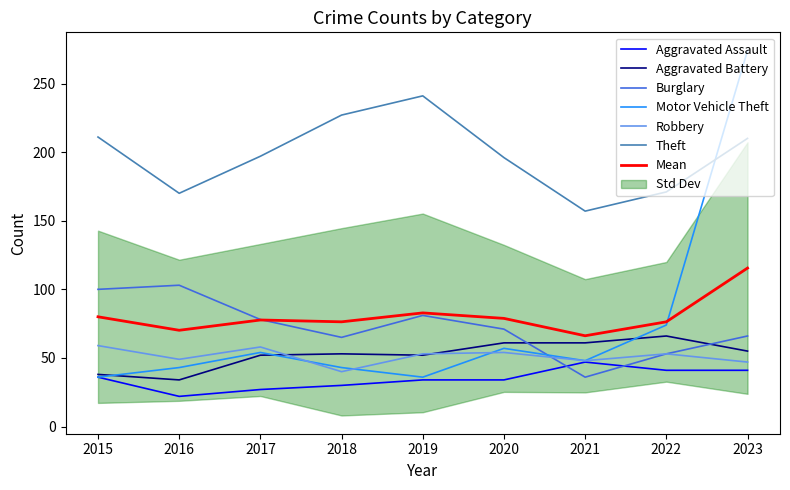

In Motor Vehicle Theft, how many points are higher than both neighbors (excluding endpoints)?

2